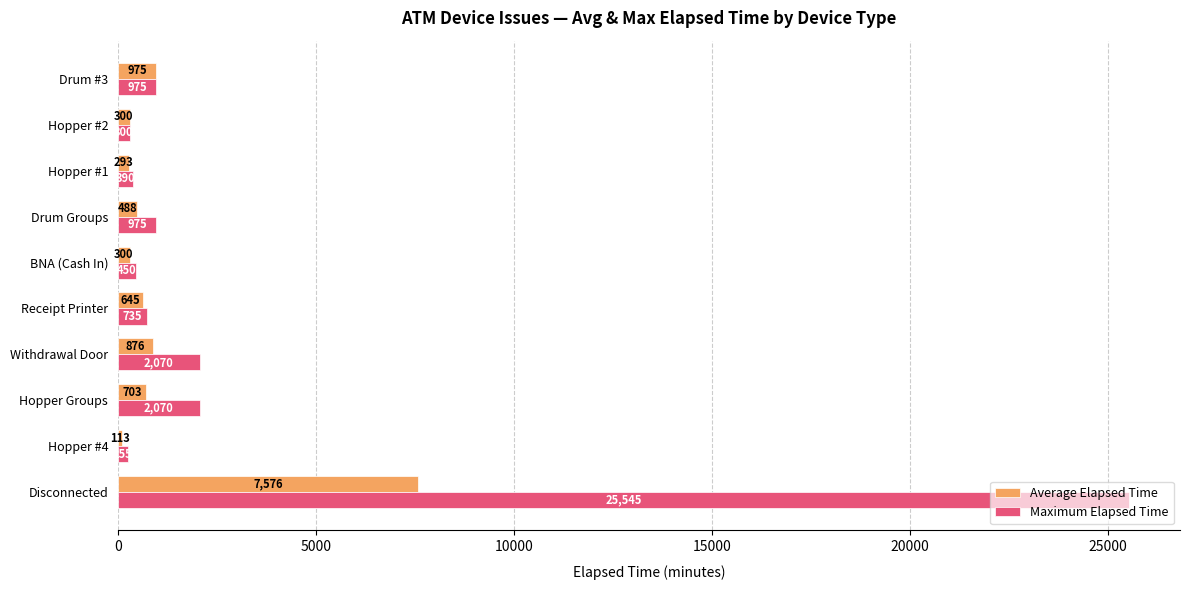

The value of Maximum Elapsed Time at Disconnected is 25545. True or false?

True